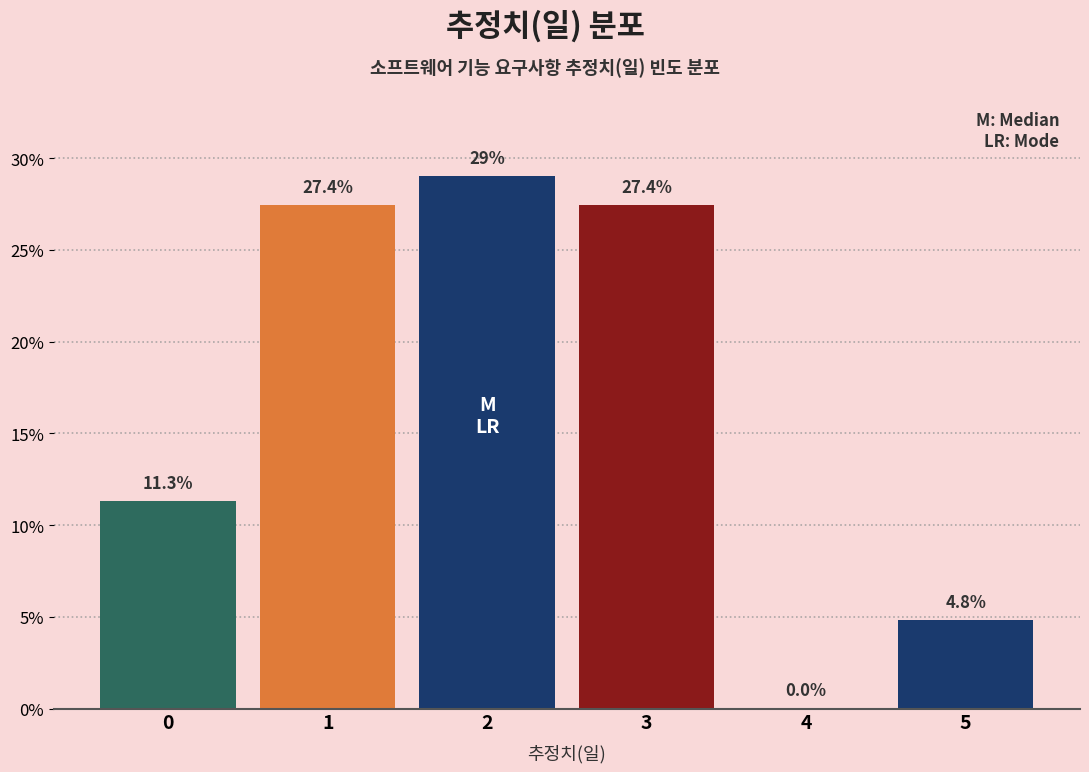

Reading left to right, transcribe all the data shown in this chart.

0=11.3	1=27.4	2=29.0	3=27.4	4=0.0	5=4.8